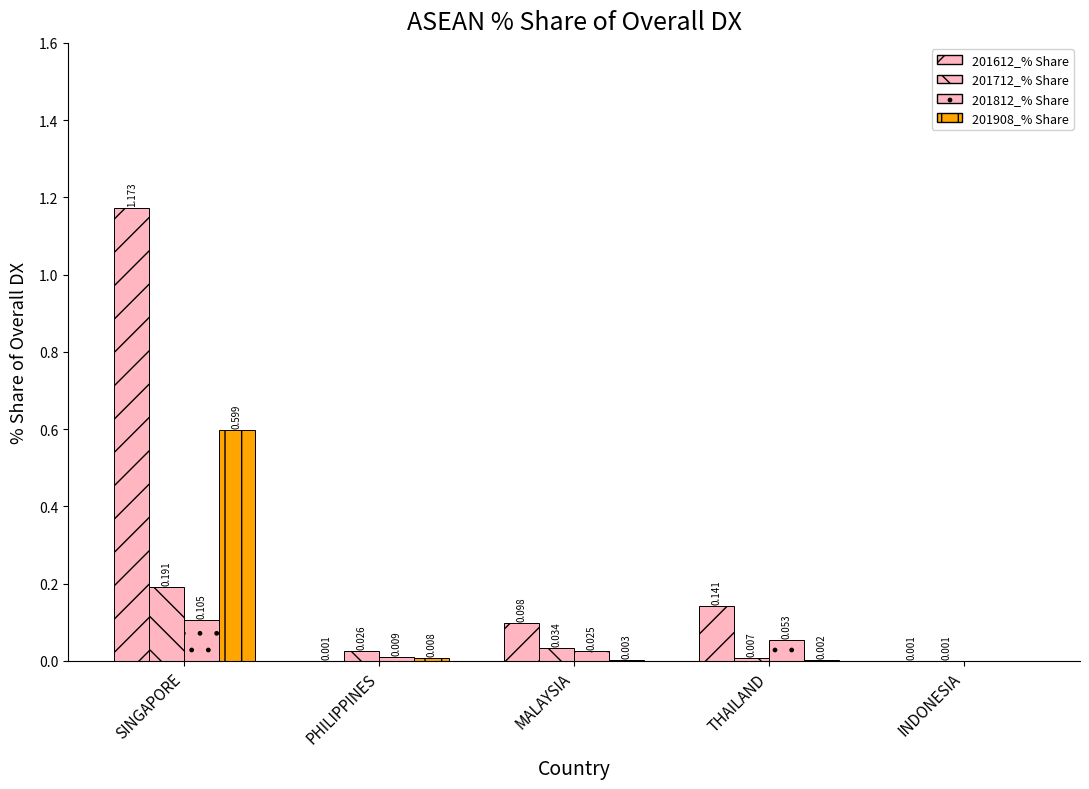

Reading left to right, extract all data points from this chart.

201612_% Share: 1.2	0.0	0.1	0.1	0.0
201712_% Share: 0.2	0.0	0.0	0.0	0.0
201812_% Share: 0.1	0.0	0.0	0.1	0.0
201908_% Share: 0.6	0.0	0.0	0.0	0.0